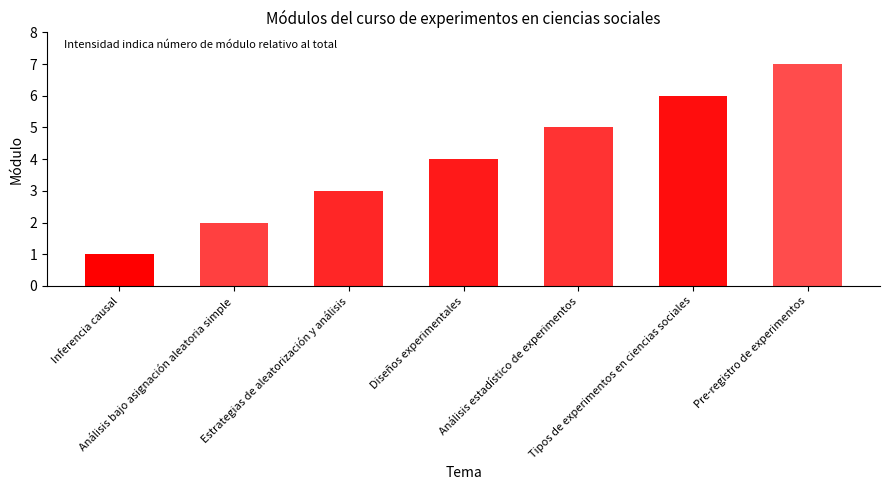

The value at Análisis estadístico de experimentos is 5. True or false?

True